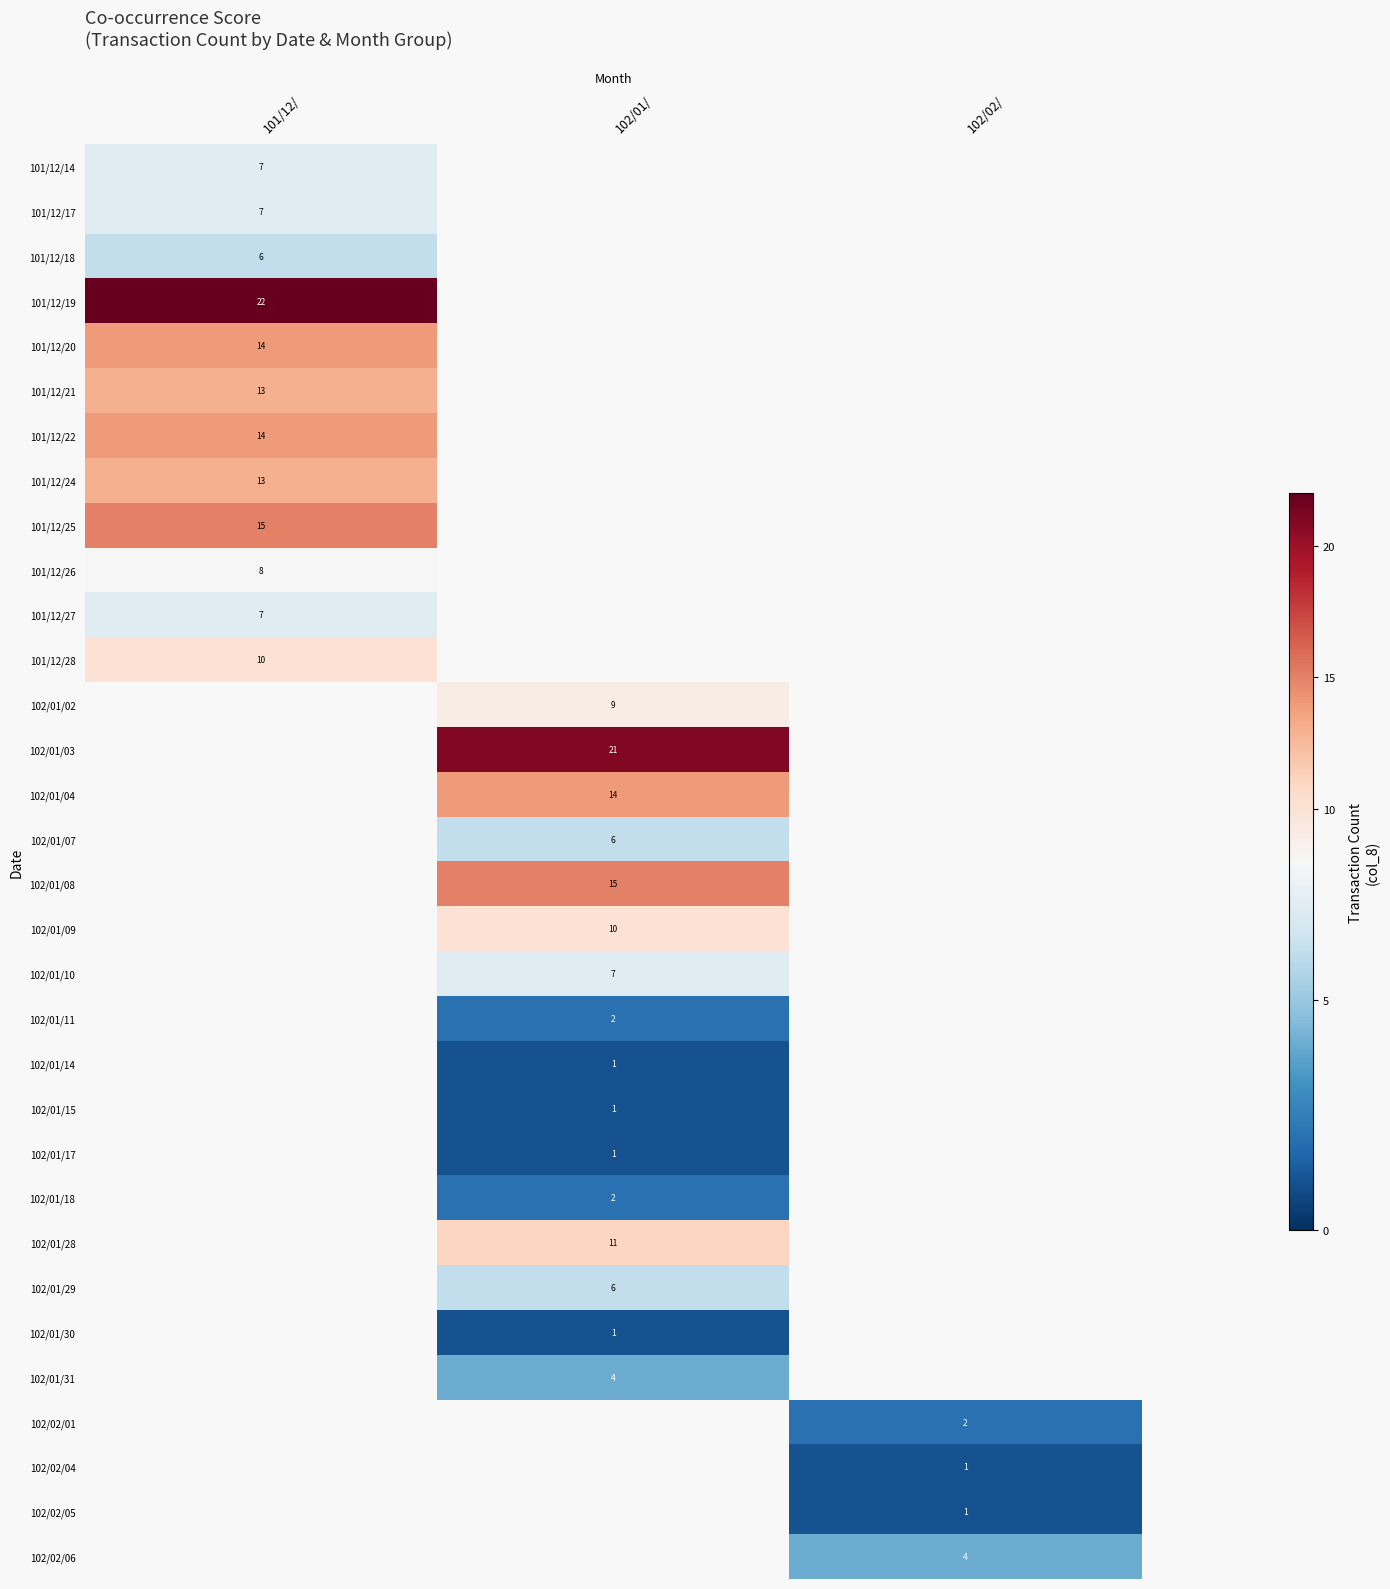

The value of 102/01/31 at 102/01/ is 7. True or false?

False